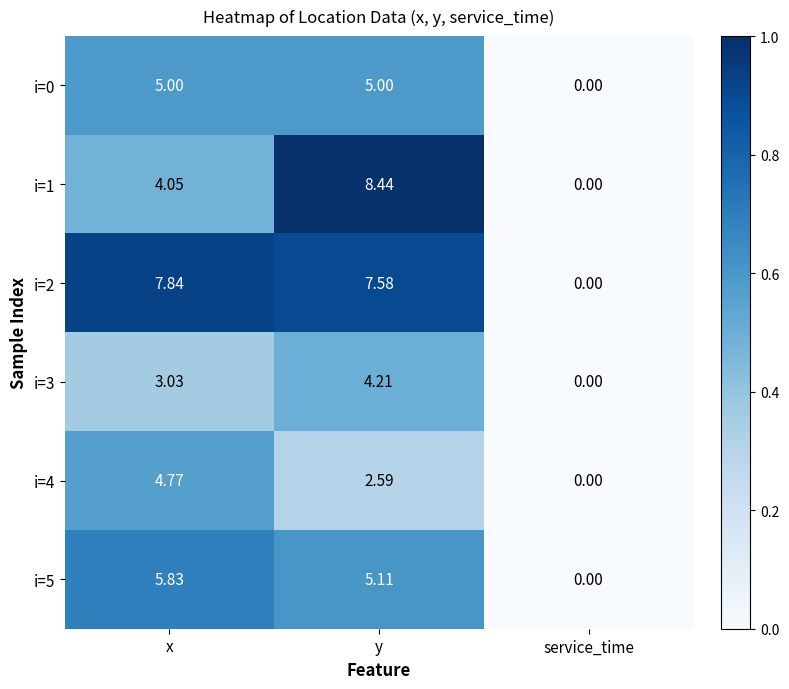

At y, list the series in order from smallest to largest.

i=4, i=3, i=0, i=5, i=2, i=1